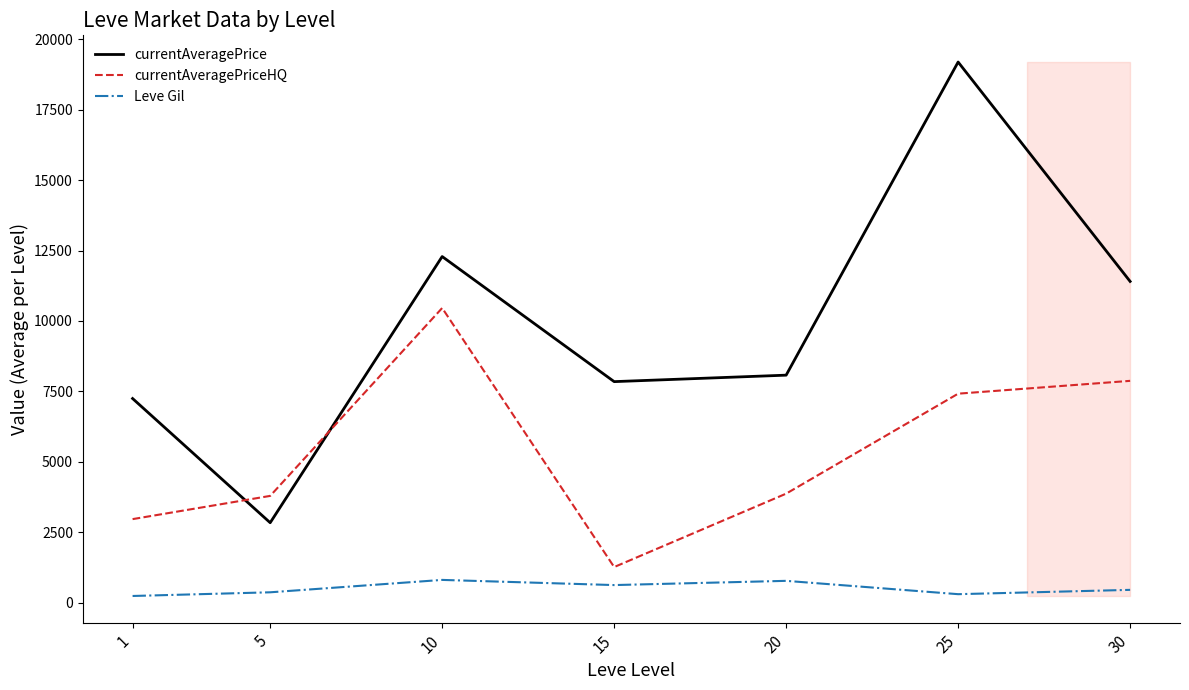

How many interior local peaks does the Leve Gil series have?

2